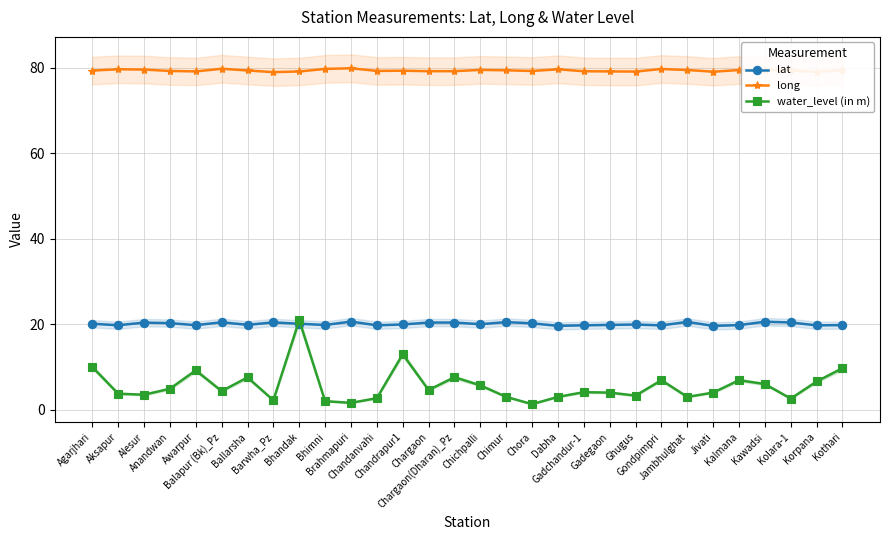

True or false: lat has a value of 14.0 at Balapur (Bk)_Pz.

False